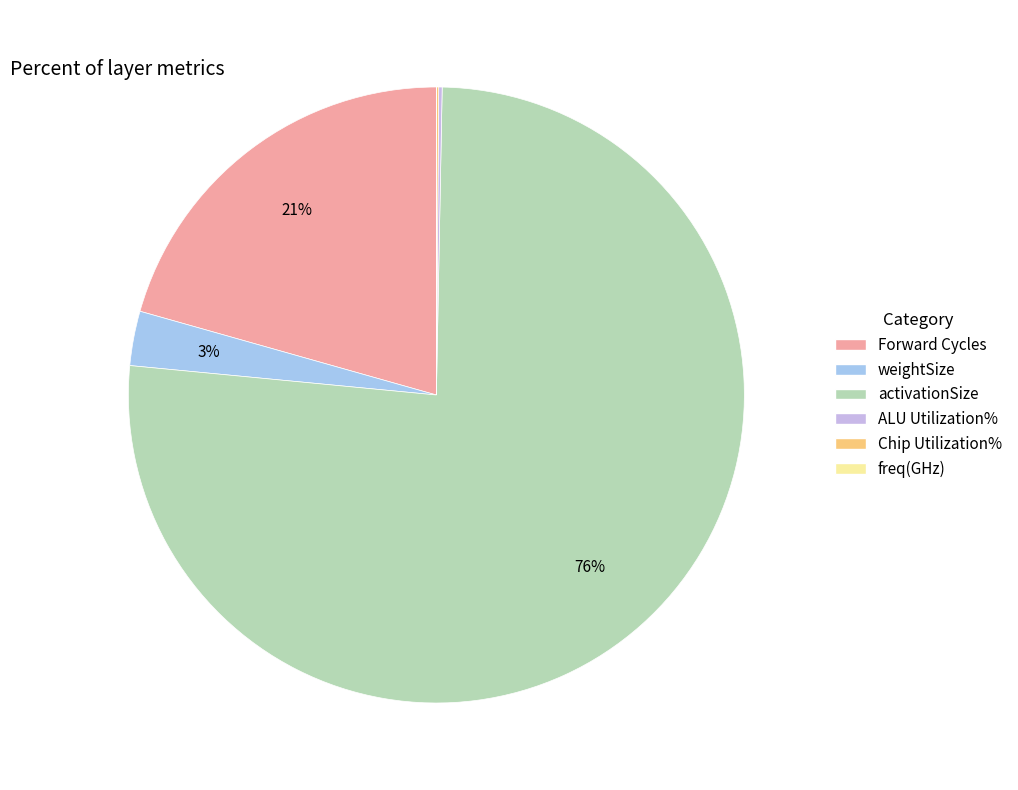

Is there any slice that represents more than half of the pie?

Yes